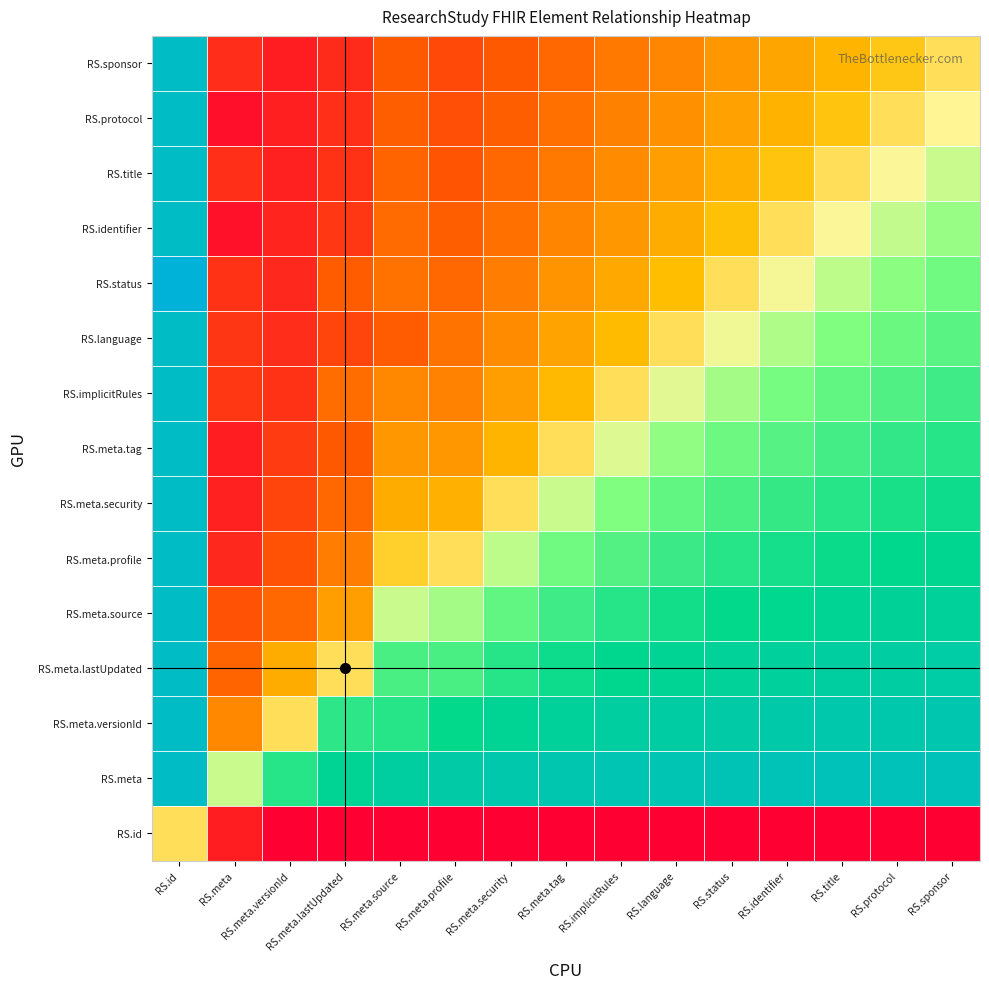

Reading left to right, list all the values displayed in this chart.

RS.id: RS.id=0.0	RS.meta=-85.0	RS.meta.versionId=-100.0	RS.meta.lastUpdated=-100.0	RS.meta.source=-100.0	RS.meta.profile=-100.0	RS.meta.security=-100.0	RS.meta.tag=-100.0	RS.implicitRules=-100.0	RS.language=-100.0	RS.status=-100.0	RS.identifier=-100.0	RS.title=-100.0	RS.protocol=-100.0	RS.sponsor=-100.0
RS.meta: RS.id=100.0	RS.meta=15.0	RS.meta.versionId=50.0	RS.meta.lastUpdated=66.7	RS.meta.source=75.0	RS.meta.profile=80.0	RS.meta.security=83.3	RS.meta.tag=85.7	RS.implicitRules=87.5	RS.language=88.9	RS.status=90.0	RS.identifier=90.9	RS.title=91.7	RS.protocol=92.3	RS.sponsor=92.9
RS.meta.versionId: RS.id=100.0	RS.meta=-35.0	RS.meta.versionId=0.0	RS.meta.lastUpdated=48.3	RS.meta.source=50.0	RS.meta.profile=60.0	RS.meta.security=66.7	RS.meta.tag=71.4	RS.implicitRules=75.0	RS.language=77.8	RS.status=80.0	RS.identifier=81.8	RS.title=83.3	RS.protocol=84.6	RS.sponsor=85.7
RS.meta.lastUpdated: RS.id=100.0	RS.meta=-51.7	RS.meta.versionId=-18.3	RS.meta.lastUpdated=0.0	RS.meta.source=40.0	RS.meta.profile=40.0	RS.meta.security=50.0	RS.meta.tag=57.1	RS.implicitRules=62.5	RS.language=66.7	RS.status=70.0	RS.identifier=72.7	RS.title=75.0	RS.protocol=76.9	RS.sponsor=78.6
RS.meta.source: RS.id=100.0	RS.meta=-60.0	RS.meta.versionId=-50.0	RS.meta.lastUpdated=-25.0	RS.meta.source=15.0	RS.meta.profile=20.0	RS.meta.security=33.3	RS.meta.tag=42.9	RS.implicitRules=50.0	RS.language=55.6	RS.status=60.0	RS.identifier=63.6	RS.title=66.7	RS.protocol=69.2	RS.sponsor=71.4
RS.meta.profile: RS.id=100.0	RS.meta=-80.0	RS.meta.versionId=-60.0	RS.meta.lastUpdated=-40.0	RS.meta.source=-5.0	RS.meta.profile=0.0	RS.meta.security=16.7	RS.meta.tag=28.6	RS.implicitRules=37.5	RS.language=44.4	RS.status=50.0	RS.identifier=54.5	RS.title=58.3	RS.protocol=61.5	RS.sponsor=64.3
RS.meta.security: RS.id=100.0	RS.meta=-83.3	RS.meta.versionId=-66.7	RS.meta.lastUpdated=-50.0	RS.meta.source=-18.3	RS.meta.profile=-16.7	RS.meta.security=0.0	RS.meta.tag=14.3	RS.implicitRules=25.0	RS.language=33.3	RS.status=40.0	RS.identifier=45.5	RS.title=50.0	RS.protocol=53.8	RS.sponsor=57.1
RS.meta.tag: RS.id=100.0	RS.meta=-85.7	RS.meta.versionId=-71.4	RS.meta.lastUpdated=-57.1	RS.meta.source=-27.9	RS.meta.profile=-28.6	RS.meta.security=-14.3	RS.meta.tag=0.0	RS.implicitRules=12.5	RS.language=22.2	RS.status=30.0	RS.identifier=36.4	RS.title=41.7	RS.protocol=46.2	RS.sponsor=50.0
RS.implicitRules: RS.id=100.0	RS.meta=-72.5	RS.meta.versionId=-75.0	RS.meta.lastUpdated=-47.5	RS.meta.source=-35.0	RS.meta.profile=-37.5	RS.meta.security=-25.0	RS.meta.tag=-12.5	RS.implicitRules=0.0	RS.language=11.1	RS.status=20.0	RS.identifier=27.3	RS.title=33.3	RS.protocol=38.5	RS.sponsor=42.9
RS.language: RS.id=100.0	RS.meta=-73.9	RS.meta.versionId=-77.8	RS.meta.lastUpdated=-66.7	RS.meta.source=-55.6	RS.meta.profile=-44.4	RS.meta.security=-33.3	RS.meta.tag=-22.2	RS.implicitRules=-11.1	RS.language=0.0	RS.status=10.0	RS.identifier=18.2	RS.title=25.0	RS.protocol=30.8	RS.sponsor=35.7
RS.status: RS.id=115.0	RS.meta=-75.0	RS.meta.versionId=-80.0	RS.meta.lastUpdated=-55.0	RS.meta.source=-45.0	RS.meta.profile=-50.0	RS.meta.security=-40.0	RS.meta.tag=-30.0	RS.implicitRules=-20.0	RS.language=-10.0	RS.status=0.0	RS.identifier=9.1	RS.title=16.7	RS.protocol=23.1	RS.sponsor=28.6
RS.identifier: RS.id=100.0	RS.meta=-90.9	RS.meta.versionId=-81.8	RS.meta.lastUpdated=-72.7	RS.meta.source=-48.6	RS.meta.profile=-54.5	RS.meta.security=-45.5	RS.meta.tag=-36.4	RS.implicitRules=-27.3	RS.language=-18.2	RS.status=-9.1	RS.identifier=0.0	RS.title=8.3	RS.protocol=15.4	RS.sponsor=21.4
RS.title: RS.id=100.0	RS.meta=-76.7	RS.meta.versionId=-83.3	RS.meta.lastUpdated=-75.0	RS.meta.source=-51.7	RS.meta.profile=-58.3	RS.meta.security=-50.0	RS.meta.tag=-41.7	RS.implicitRules=-33.3	RS.language=-25.0	RS.status=-16.7	RS.identifier=-8.3	RS.title=0.0	RS.protocol=7.7	RS.sponsor=14.3
RS.protocol: RS.id=100.0	RS.meta=-92.3	RS.meta.versionId=-84.6	RS.meta.lastUpdated=-76.9	RS.meta.source=-54.2	RS.meta.profile=-61.5	RS.meta.security=-53.8	RS.meta.tag=-46.2	RS.implicitRules=-38.5	RS.language=-30.8	RS.status=-23.1	RS.identifier=-15.4	RS.title=-7.7	RS.protocol=0.0	RS.sponsor=7.1
RS.sponsor: RS.id=100.0	RS.meta=-77.9	RS.meta.versionId=-85.7	RS.meta.lastUpdated=-78.6	RS.meta.source=-56.4	RS.meta.profile=-64.3	RS.meta.security=-57.1	RS.meta.tag=-50.0	RS.implicitRules=-42.9	RS.language=-35.7	RS.status=-28.6	RS.identifier=-21.4	RS.title=-14.3	RS.protocol=-7.1	RS.sponsor=0.0